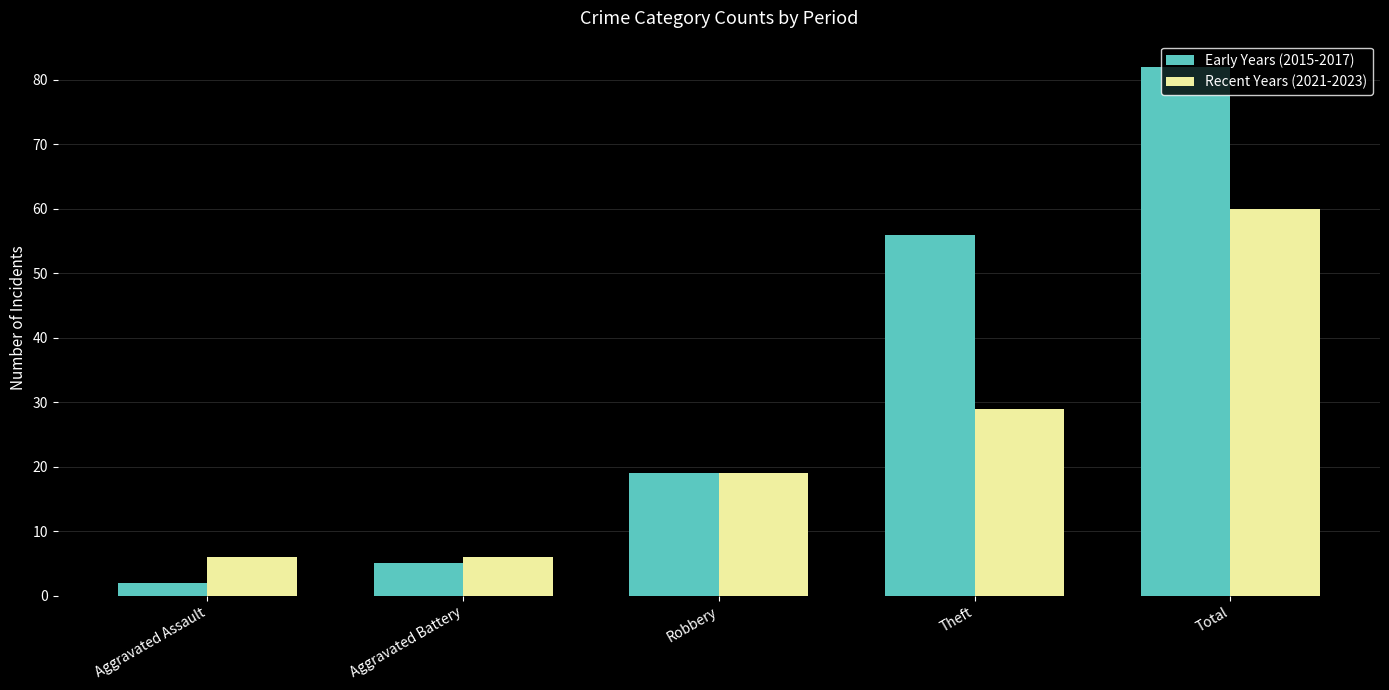

Rank the series at Theft from lowest to highest value.

Recent Years (2021-2023), Early Years (2015-2017)